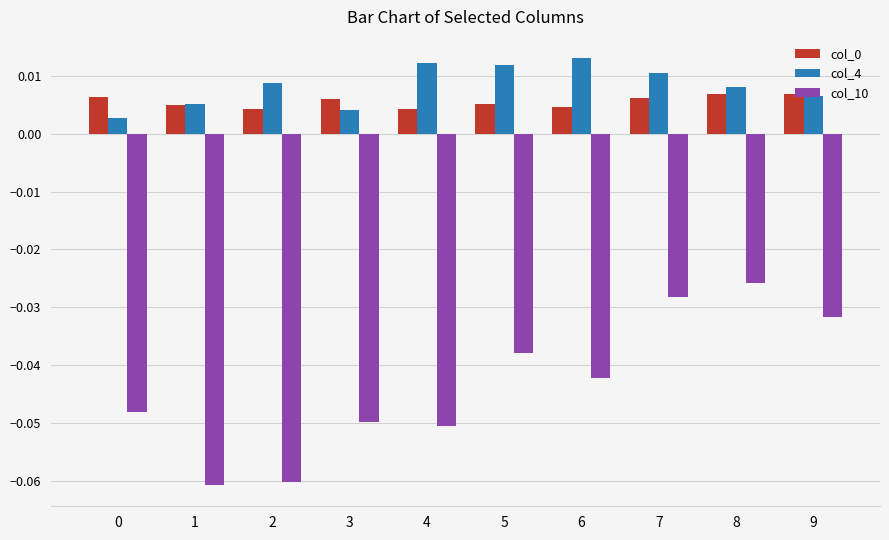

How many col_4 values are between 0 and 1?

10